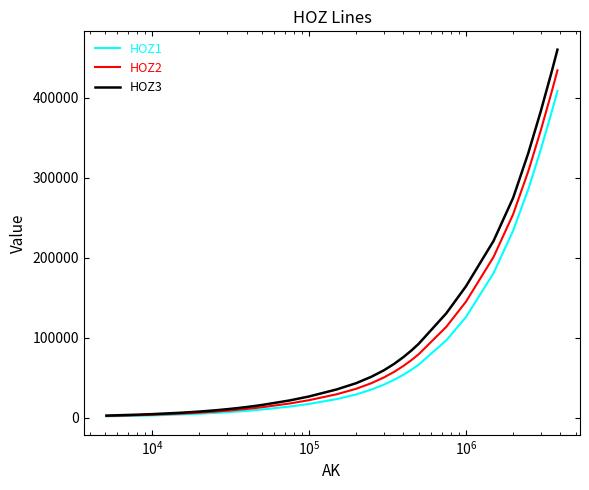

Which series has the largest range (max minus min)?

HOZ3